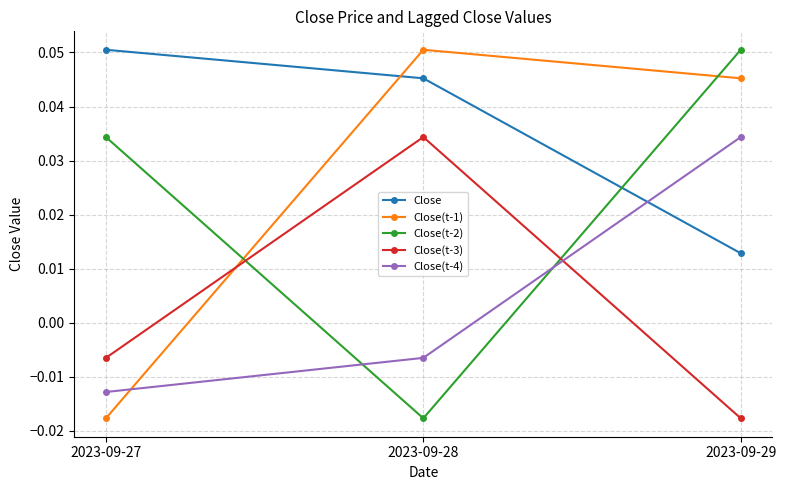

How many lines are shown in the chart?

5